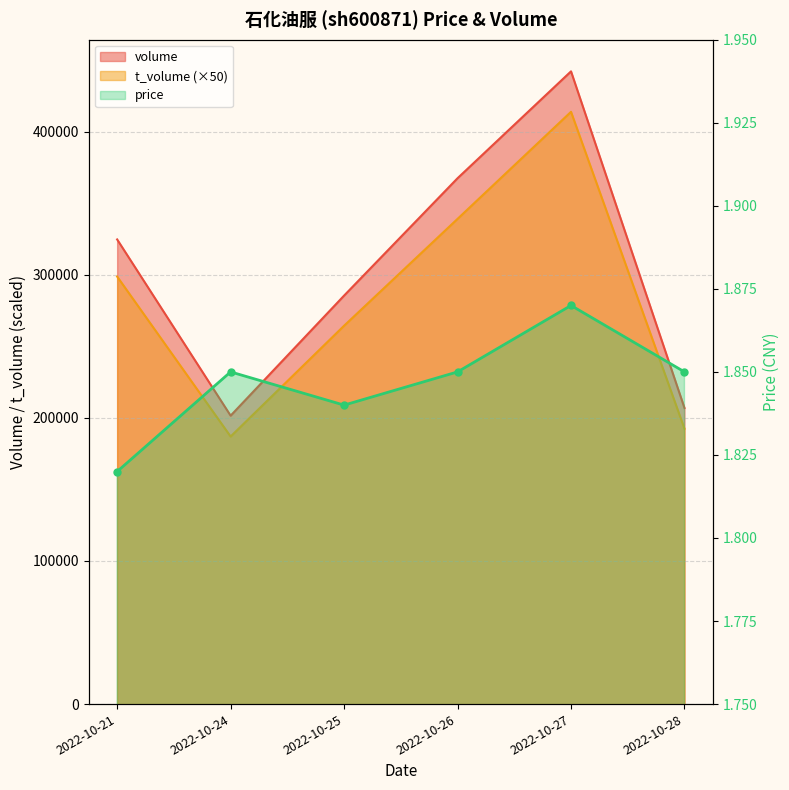

Which series has the largest total across all categories?

volume